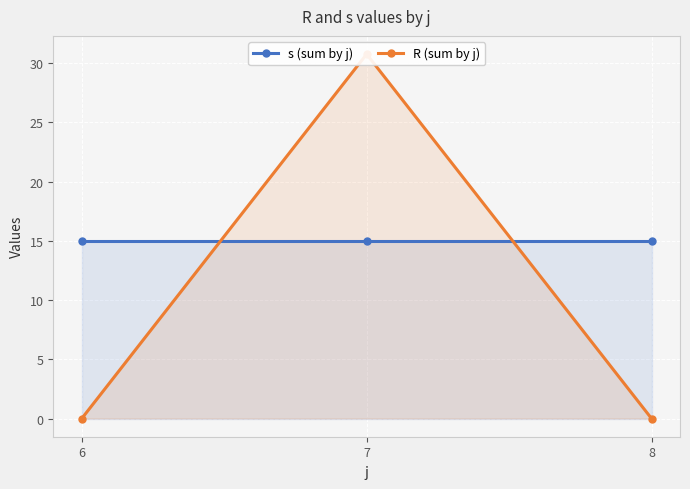

Reading left to right, transcribe all the data shown in this chart.

s (sum by j): 15.0	15.0	15.0
R (sum by j): 0.0	30.8	0.0